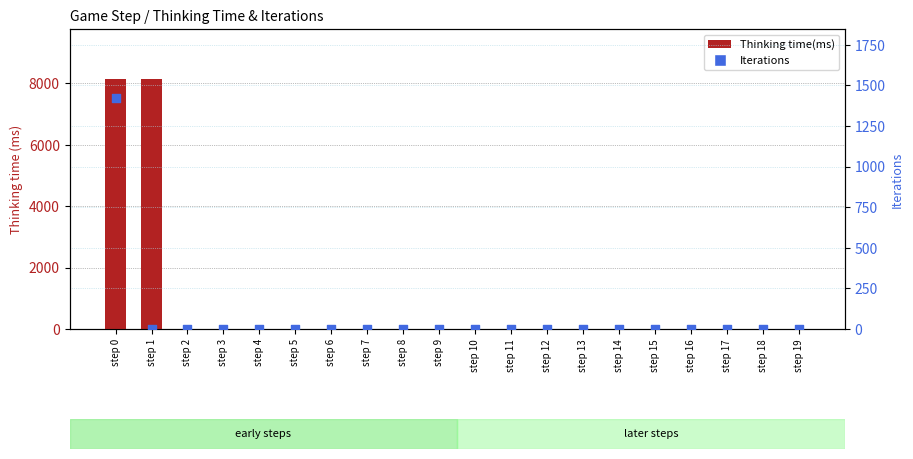

At how many categories does at least one series exceed 7438?

2